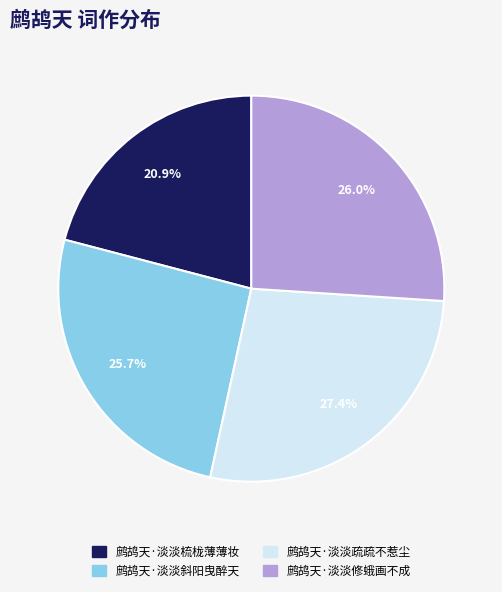

What percentage do 鹧鸪天·淡淡梳栊薄薄妆 and 鹧鸪天·淡淡疏疏不惹尘 together represent?

48.3%